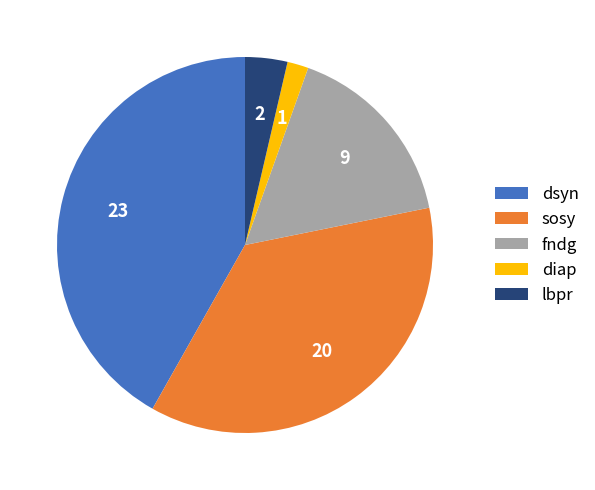

The lbpr slice represents 4% of the pie. True or false?

True